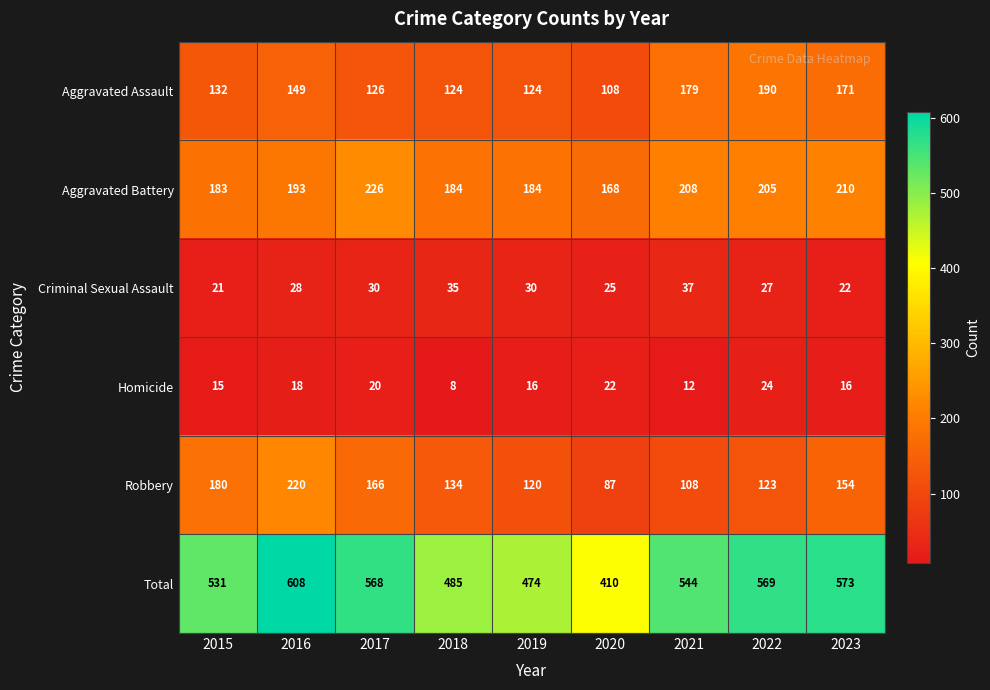

What value does the Aggravated Assault series have at 2018, to the nearest 10?

120